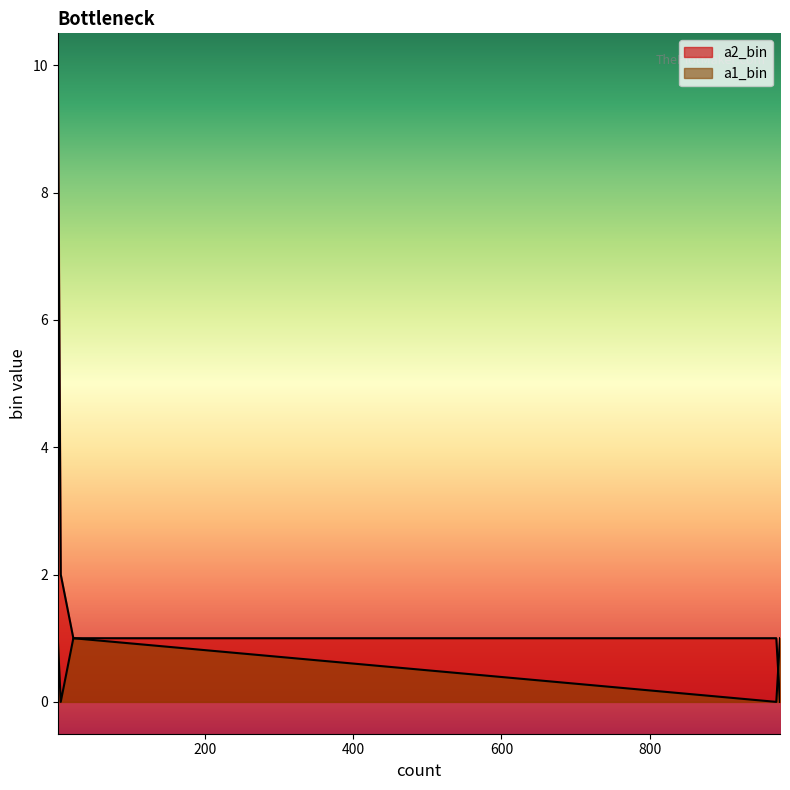

What is the label of the 5th point from the right?

5